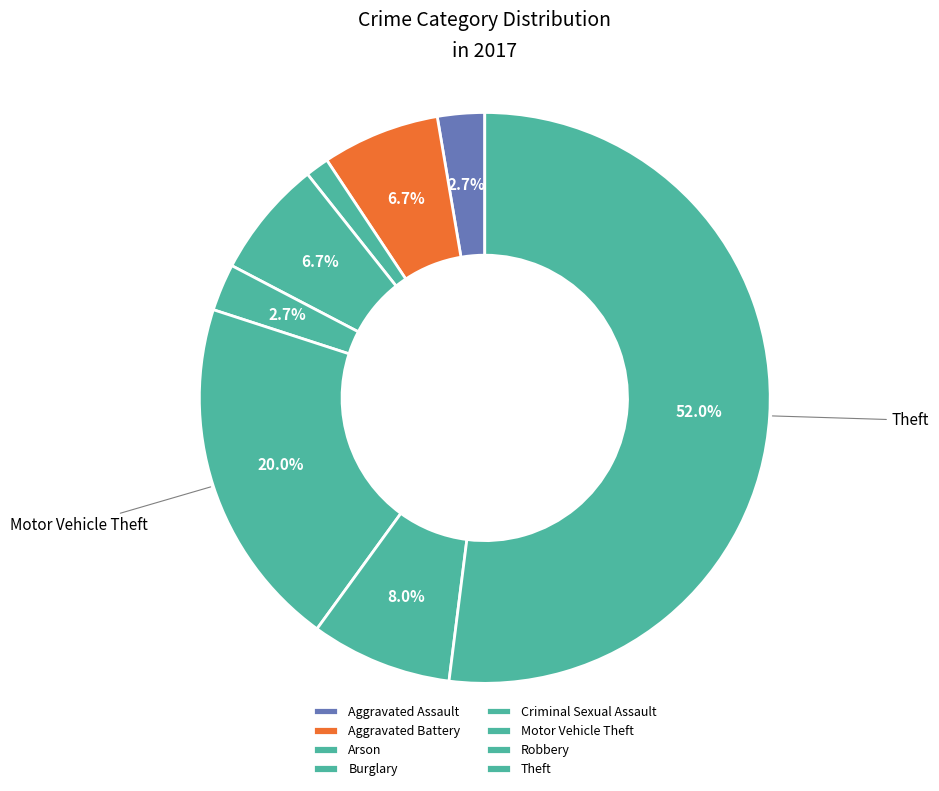

Count the number of slices in the pie.

8